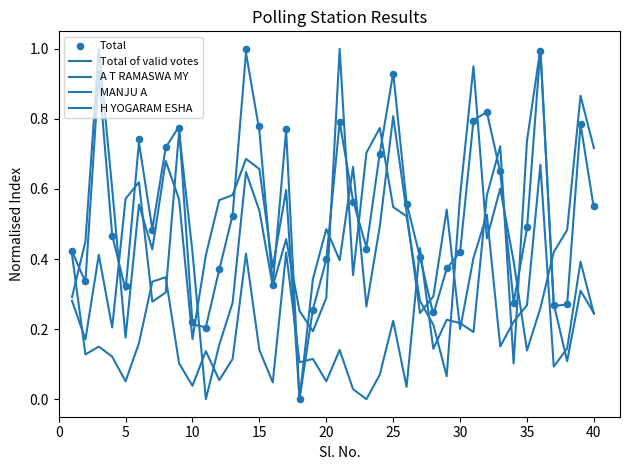

What is the total value across all series at 15?

1.9